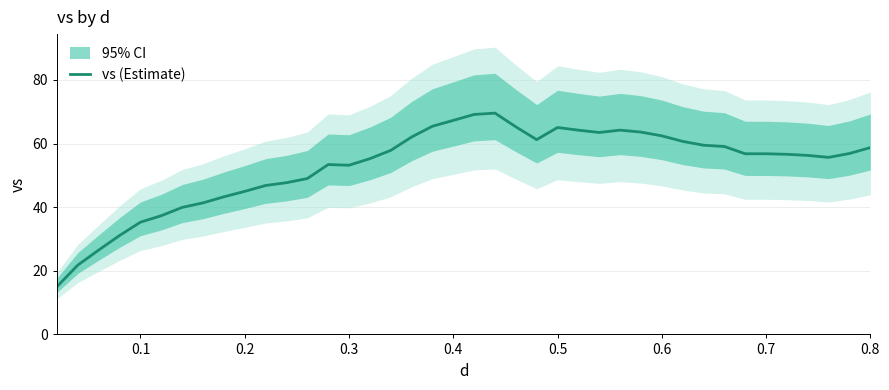

Reading left to right, transcribe all the data shown in this chart.

15.1	21.8	26.5	31.1	35.3	37.3	39.9	41.3	43.2	45.0	46.8	47.7	49.0	53.4	53.2	55.2	57.8	62.0	65.4	67.3	69.1	69.6	65.3	61.2	65.0	64.2	63.5	64.2	63.6	62.4	60.7	59.5	59.1	56.8	56.8	56.6	56.3	55.6	56.9	58.7